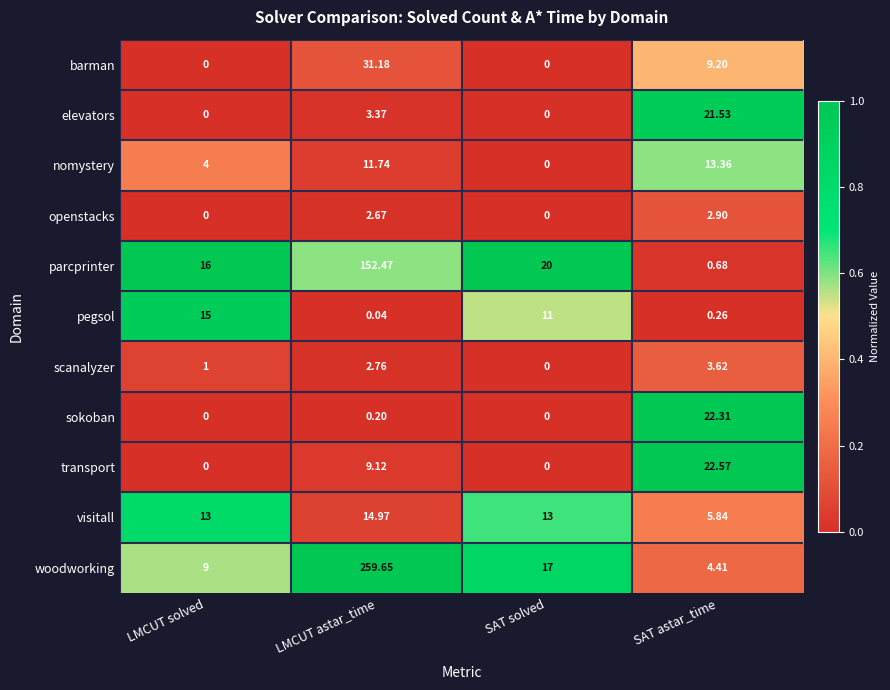

Where is sokoban nearest to the value 11?

LMCUT astar_time